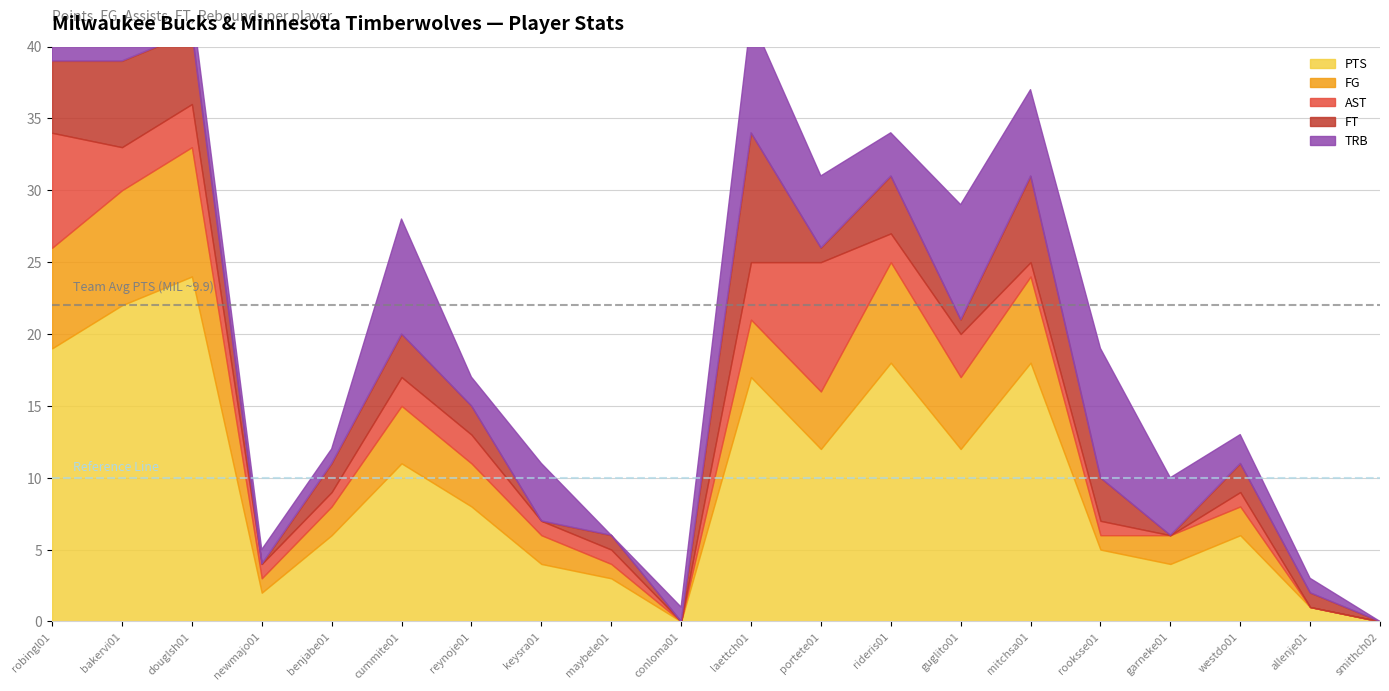

At which category is the sum across all series the highest?

bakervi01